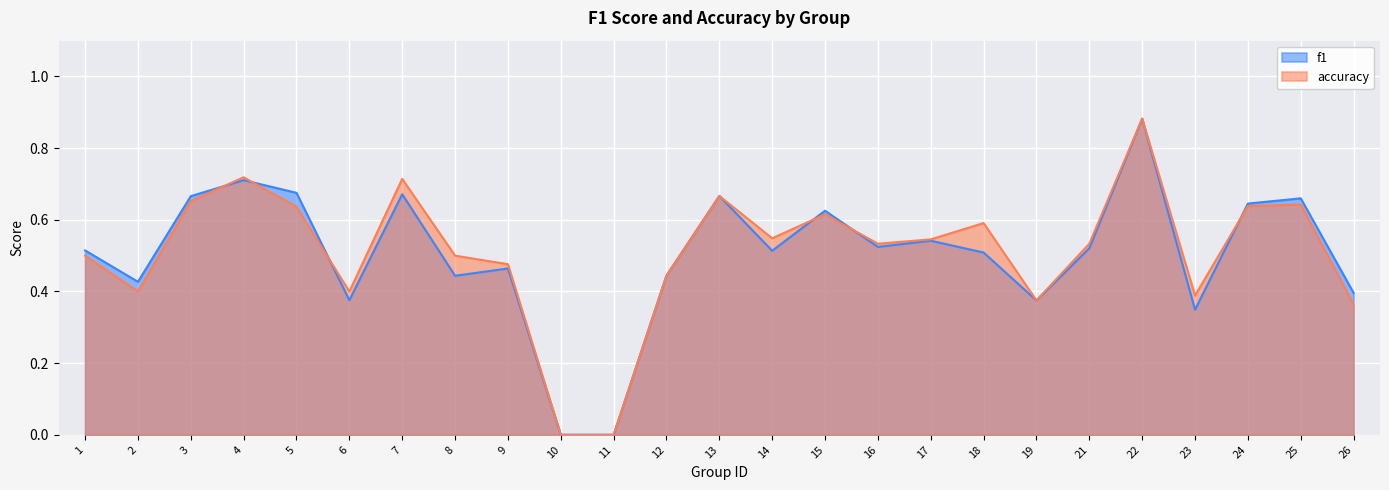

What is the sum of the accuracy values at 8 and 19?

0.9